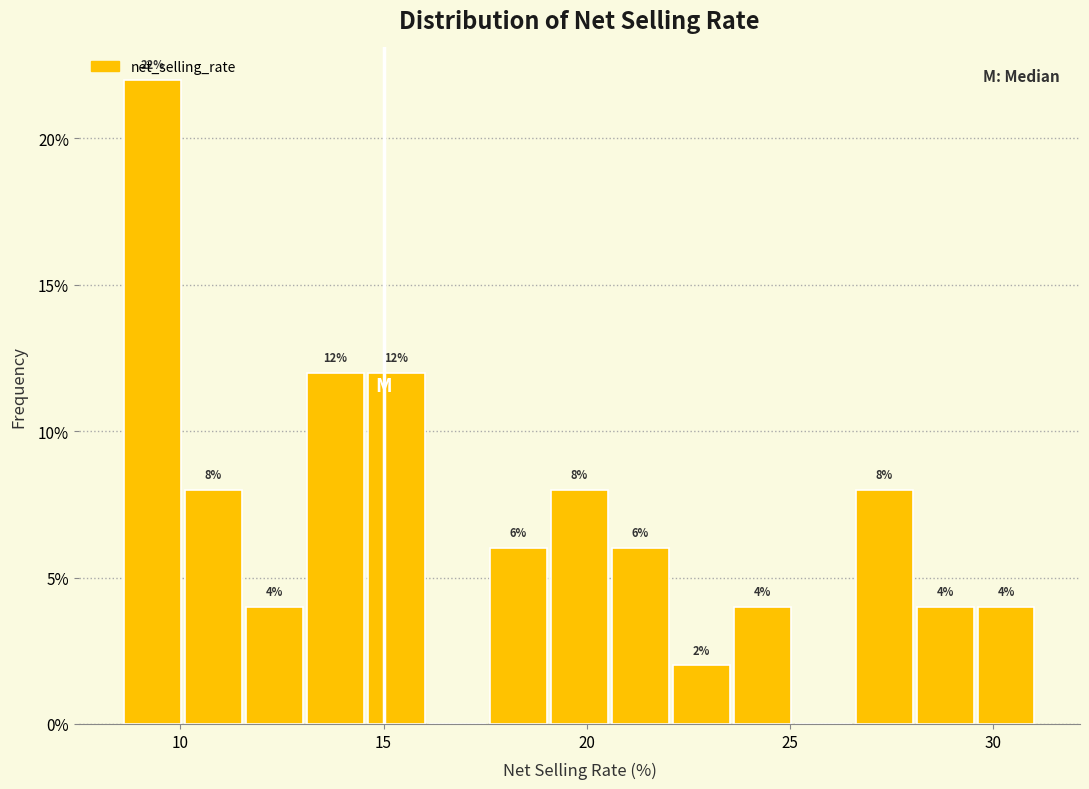

Around what value on the x-axis is the tallest bar? Give the approximate position of its centre, as read against the axis.

9.5